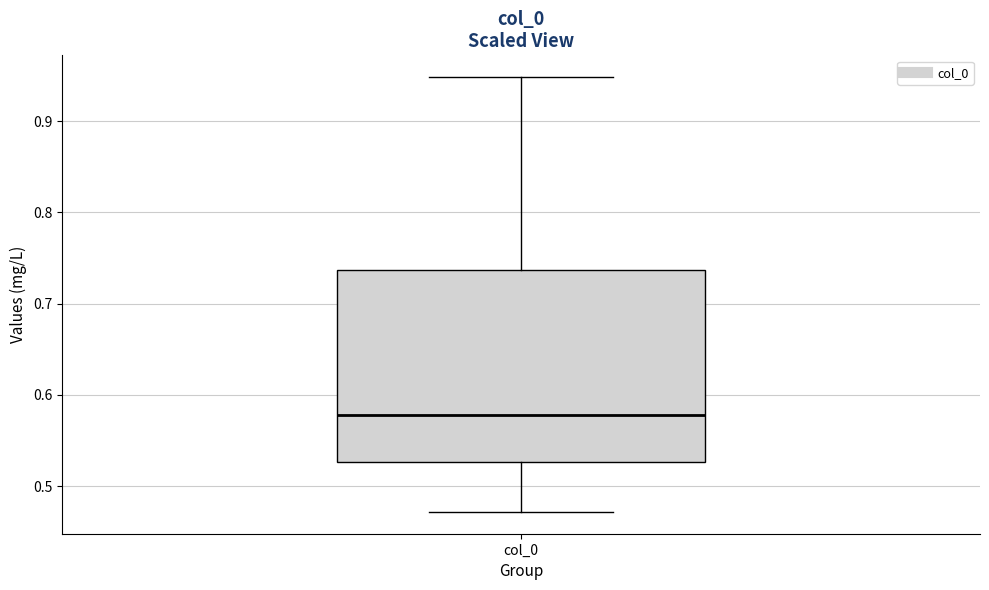

Transcribe this box plot: give where the median line is, the range the box spans, and where the two whiskers end, as read against the y-axis. The values are not printed on the chart, so give them approximately, as read against the axis.

median 0.58, box 0.53 to 0.74, whiskers 0.47 to 0.95